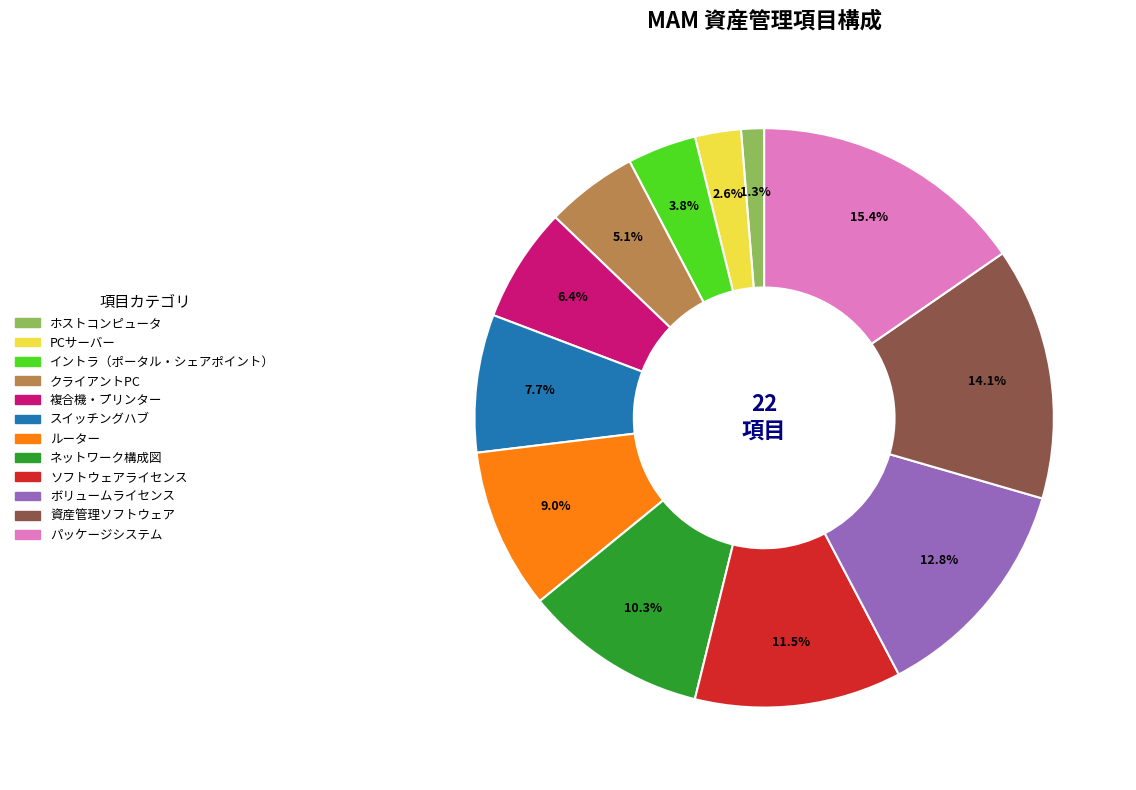

To the nearest percent, what is the average slice percentage?

8%